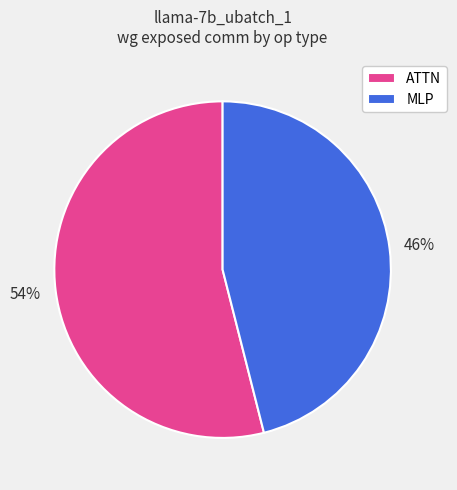

What is the largest slice in the pie chart?

ATTN